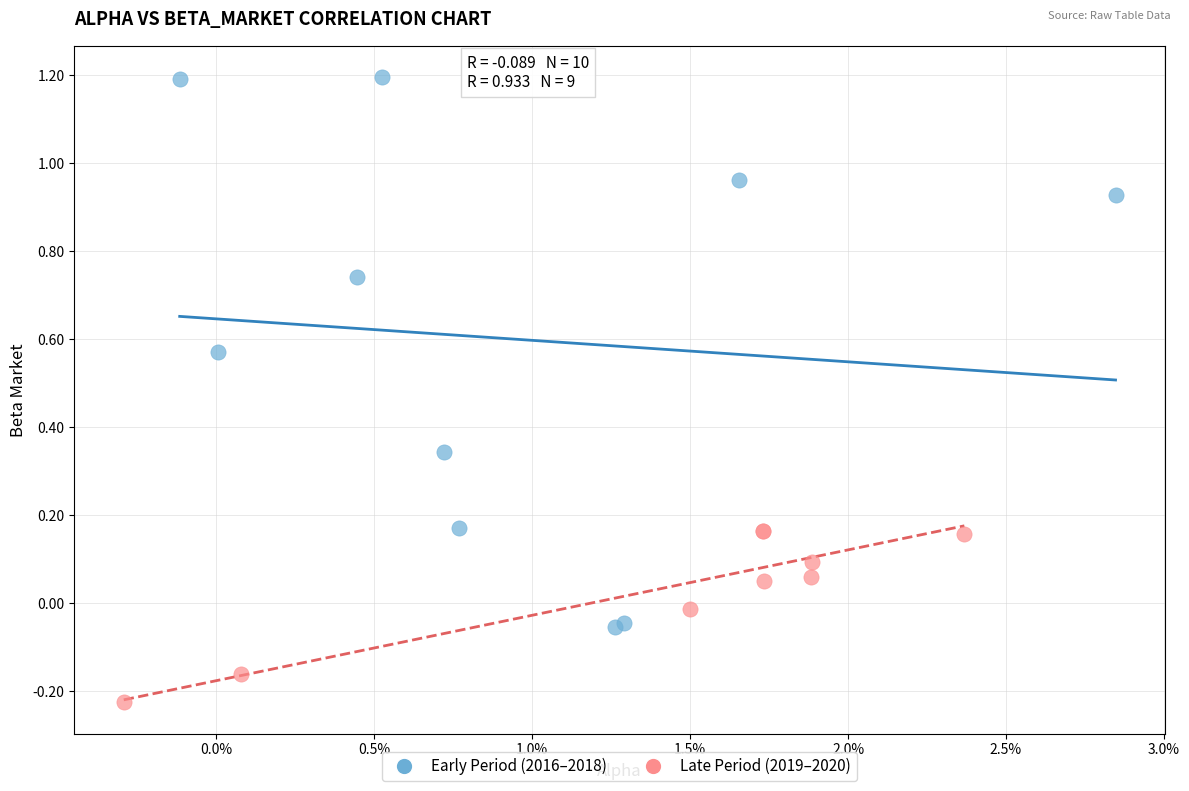

Which series contains the lowest Y value?

Late Period (2019–2020)